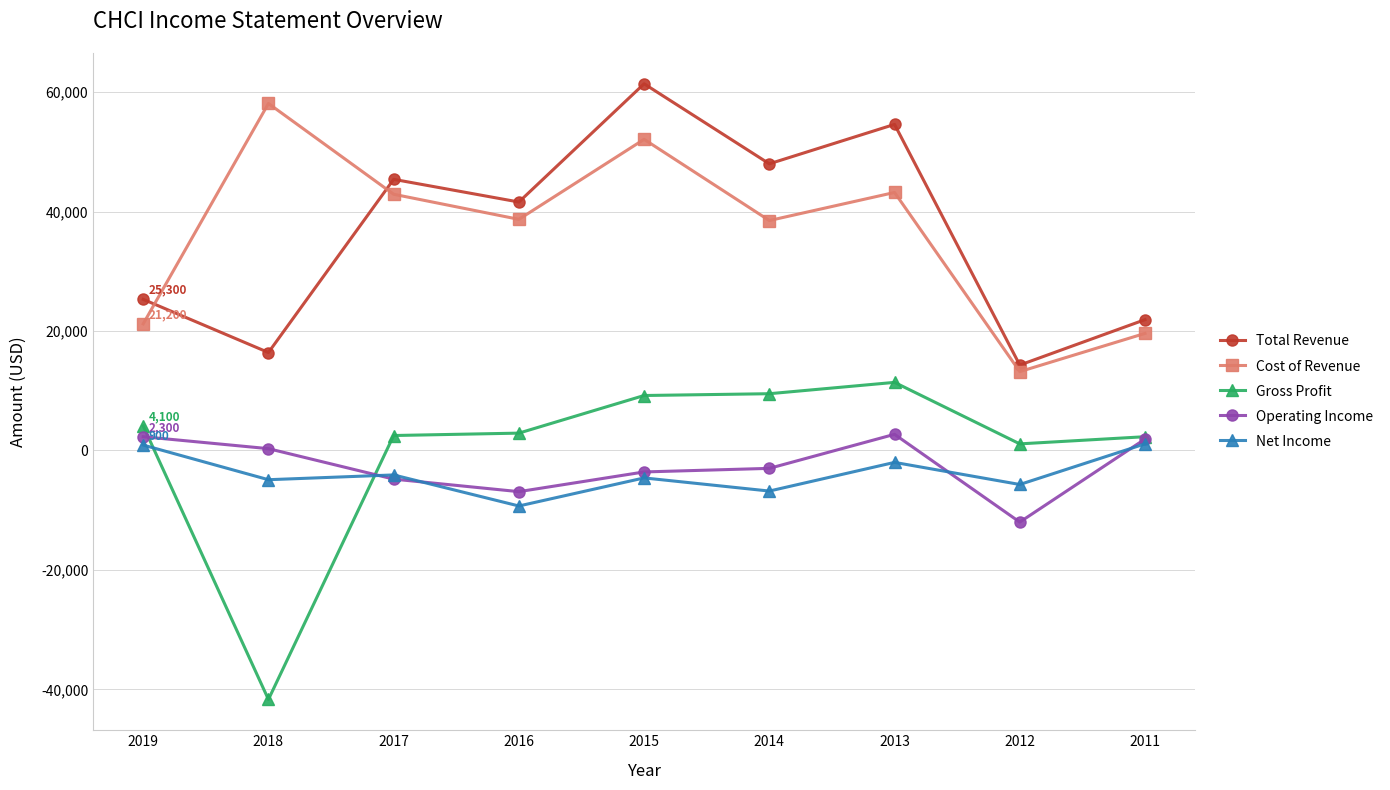

What is the total value across all series at 2015?

114500